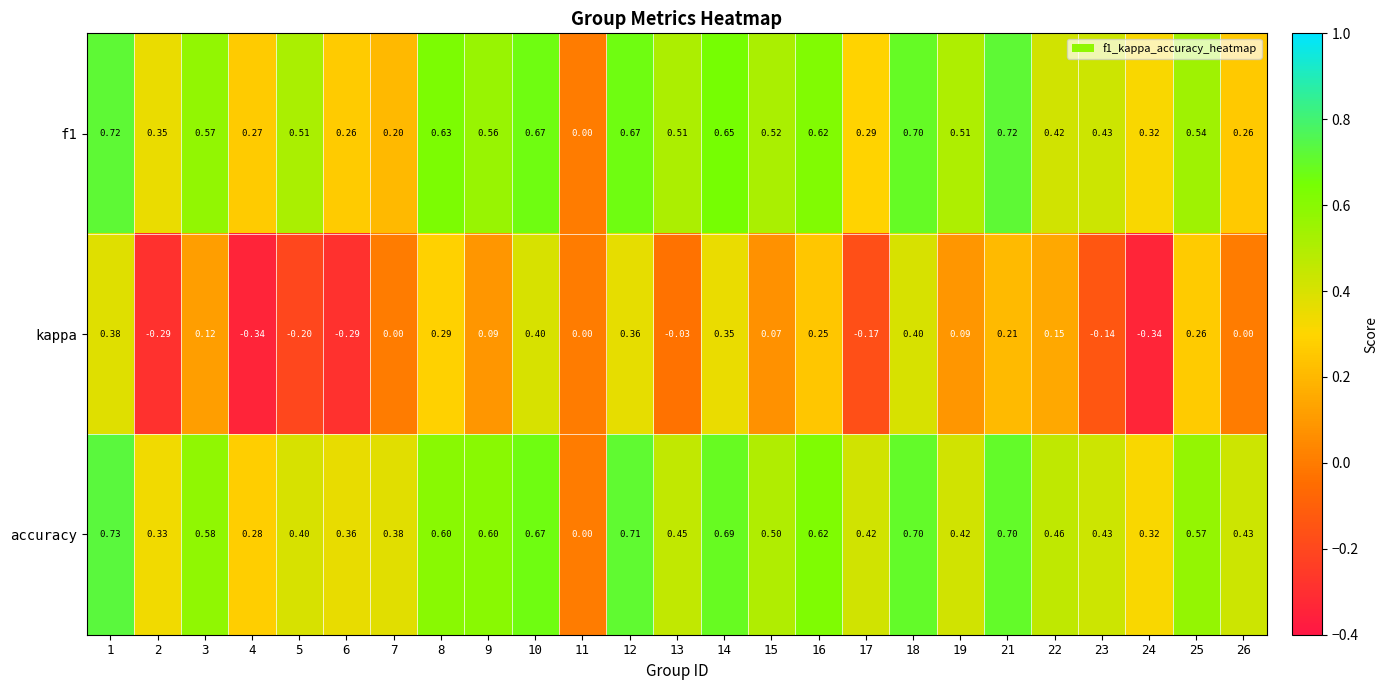

At 14, list the series in order from largest to smallest.

accuracy, f1, kappa